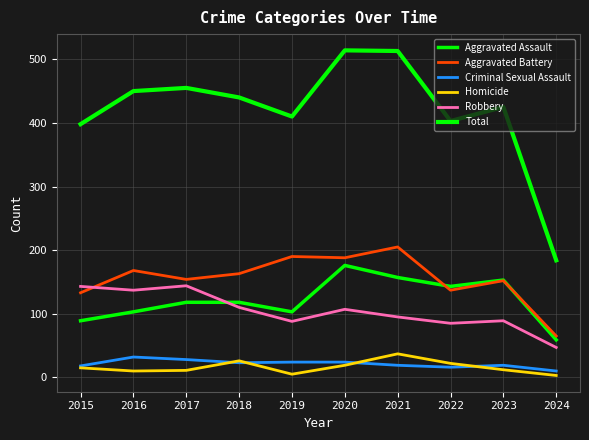

How many lines are shown in the chart?

6